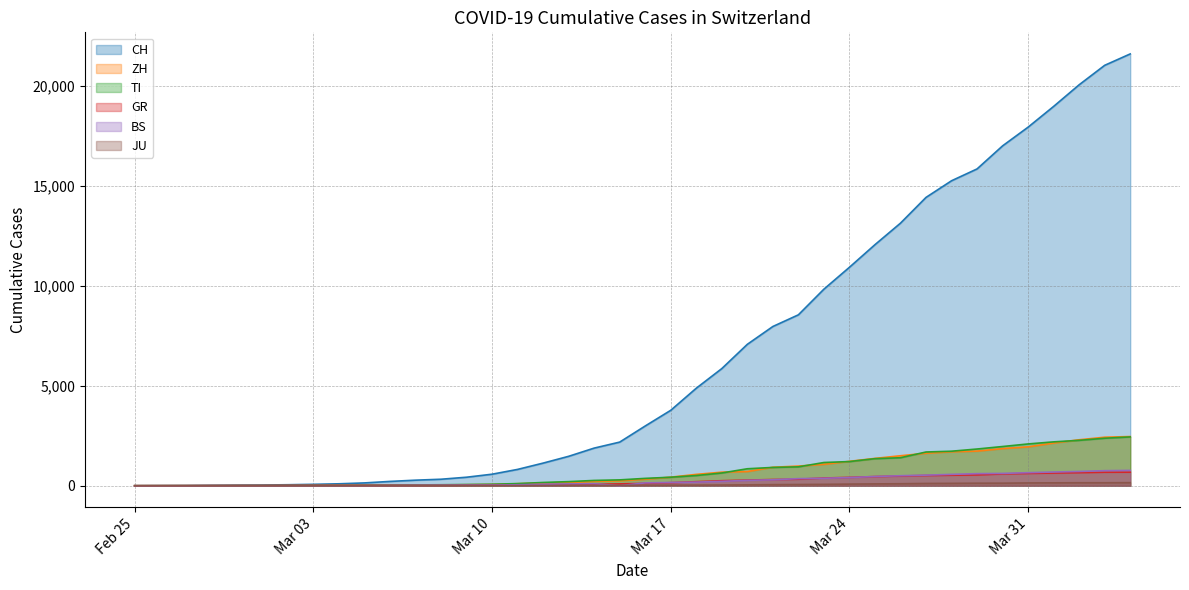

What is the maximum value shown in the chart?

21605